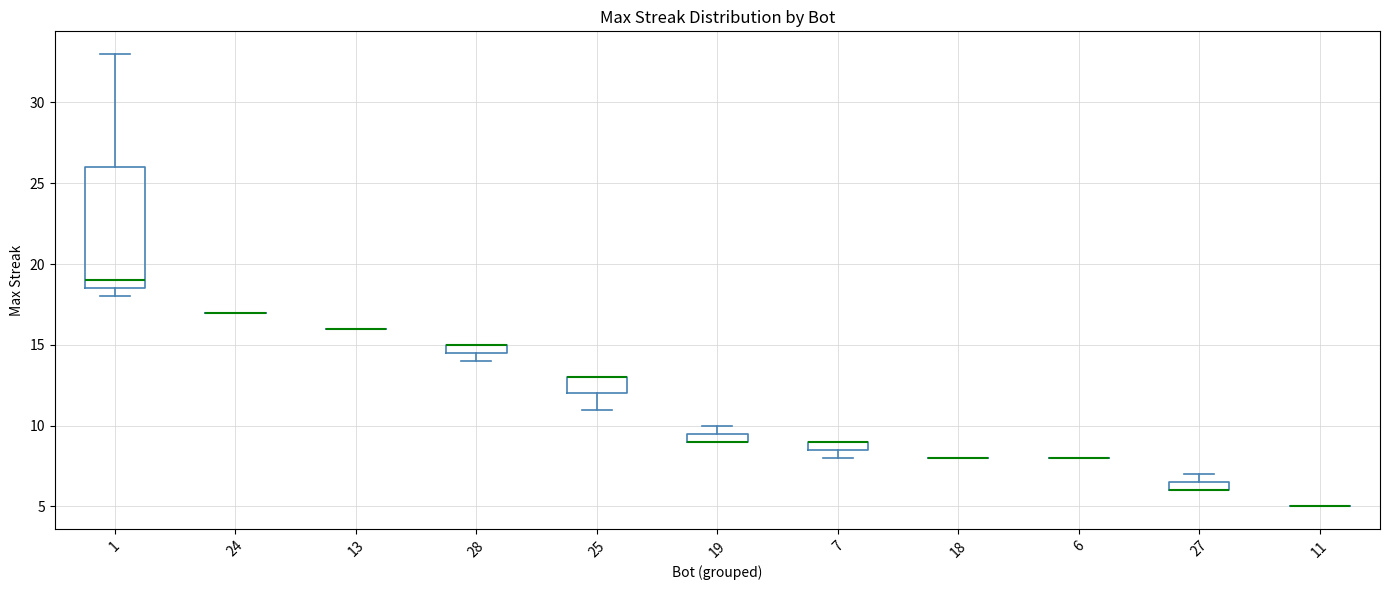

Which box is the tallest, from its lower edge to its upper edge?

1